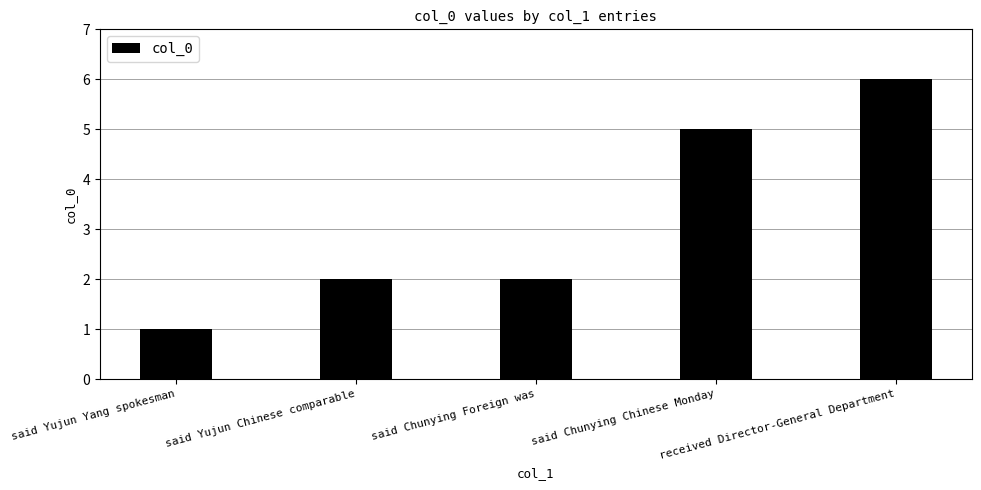

Count the number of data series in this chart.

1